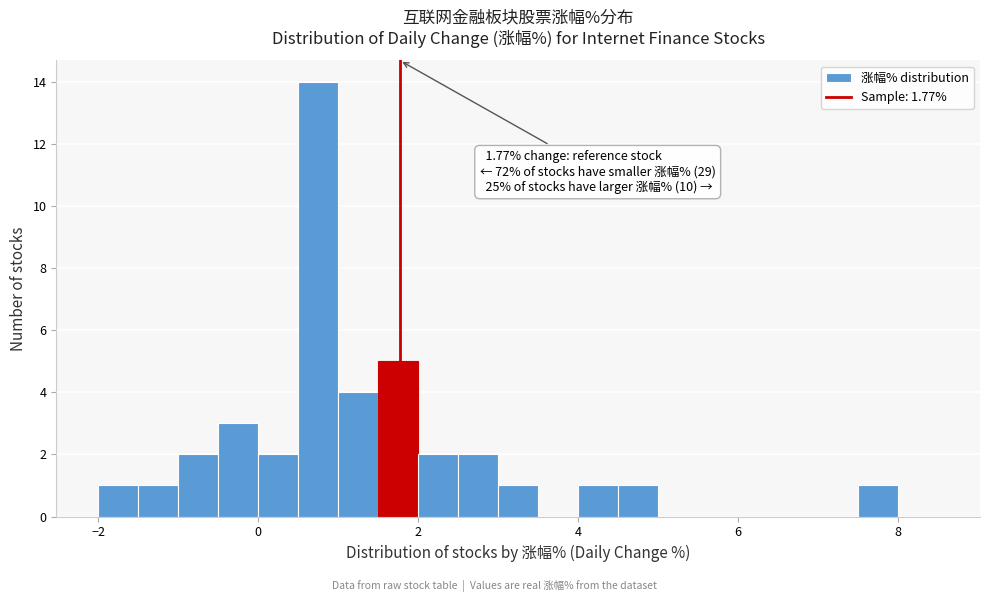

Read against the x-axis, roughly where is the centre of the tallest bar?

0.8